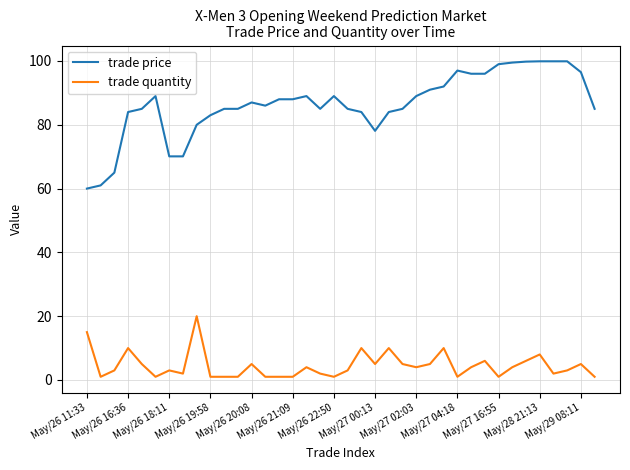

Rank the series by their maximum value, from highest to lowest.

trade price, trade quantity